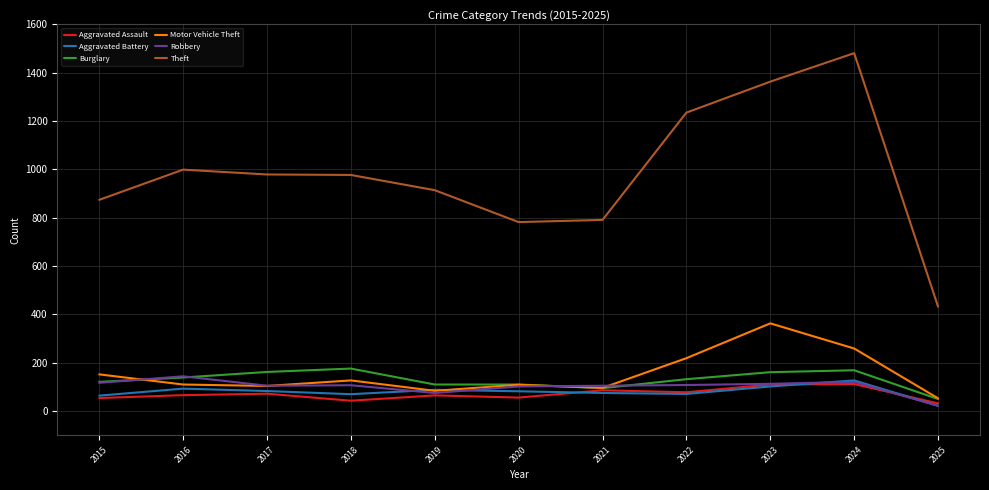

Where does the Robbery series first go above 107?

2015